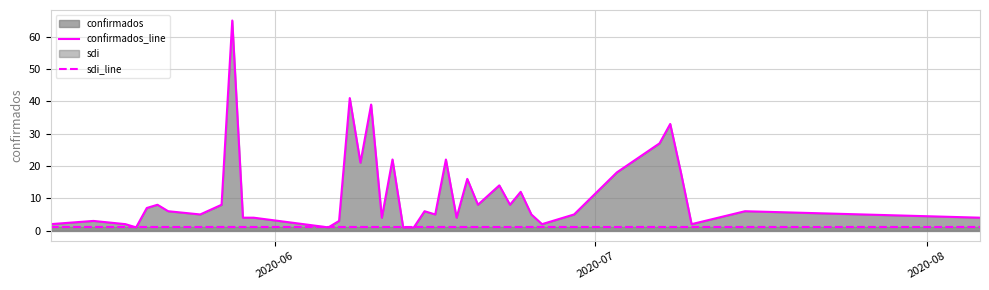

Which series has the widest spread of values?

confirmados_line